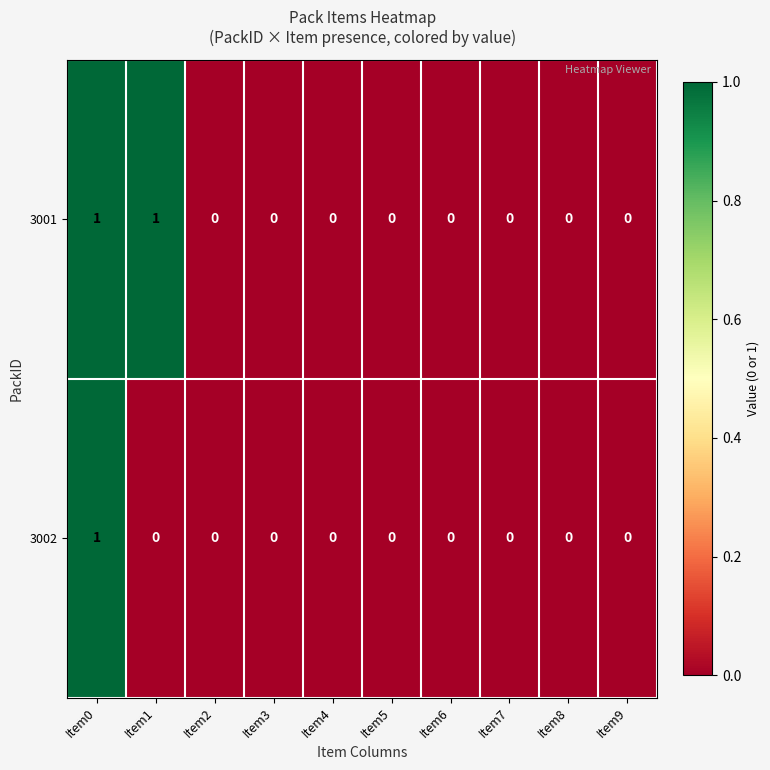

Reading left to right, list all the values displayed in this chart.

3001: 1	1	0	0	0	0	0	0	0	0
3002: 1	0	0	0	0	0	0	0	0	0